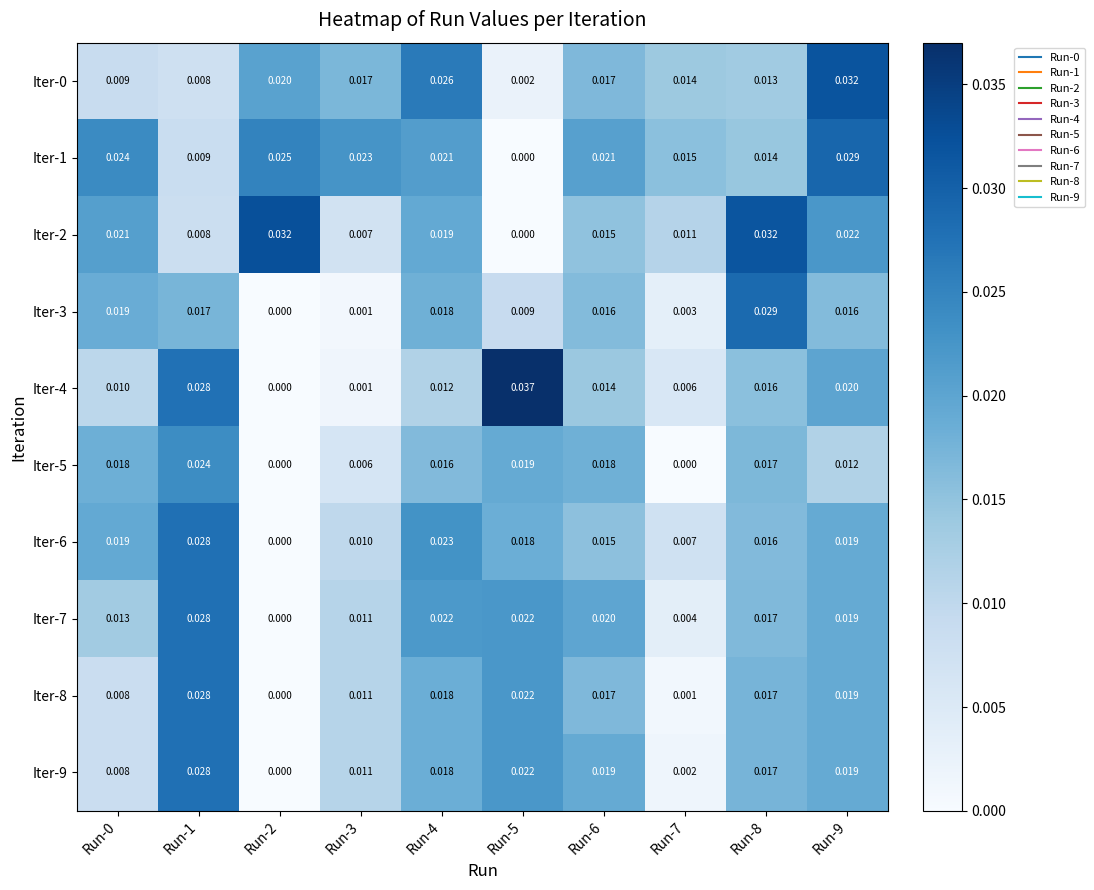

Is the value of Iter-6 at Run-8 greater than the value of Iter-1 at Run-8?

Yes